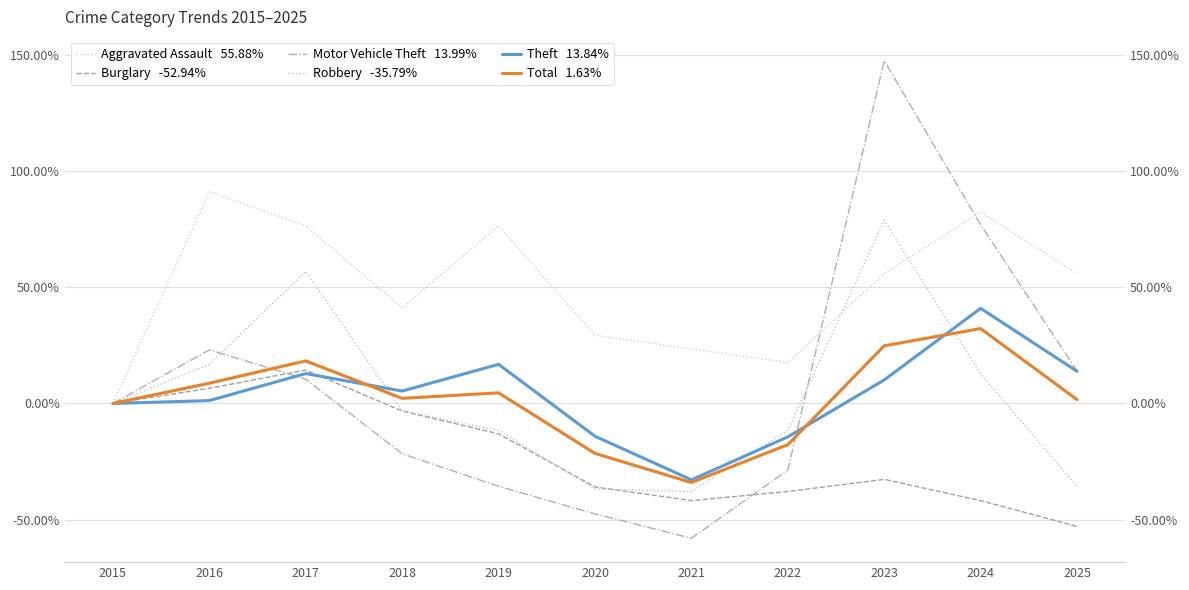

In Theft   13.84%, how many points are lower than both neighbors (excluding endpoints)?

2